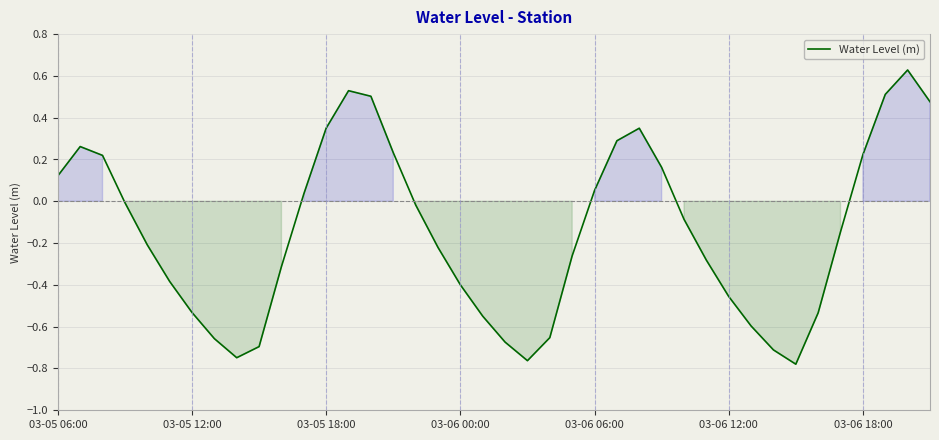

What is the difference between the maximum and minimum values?

1.4